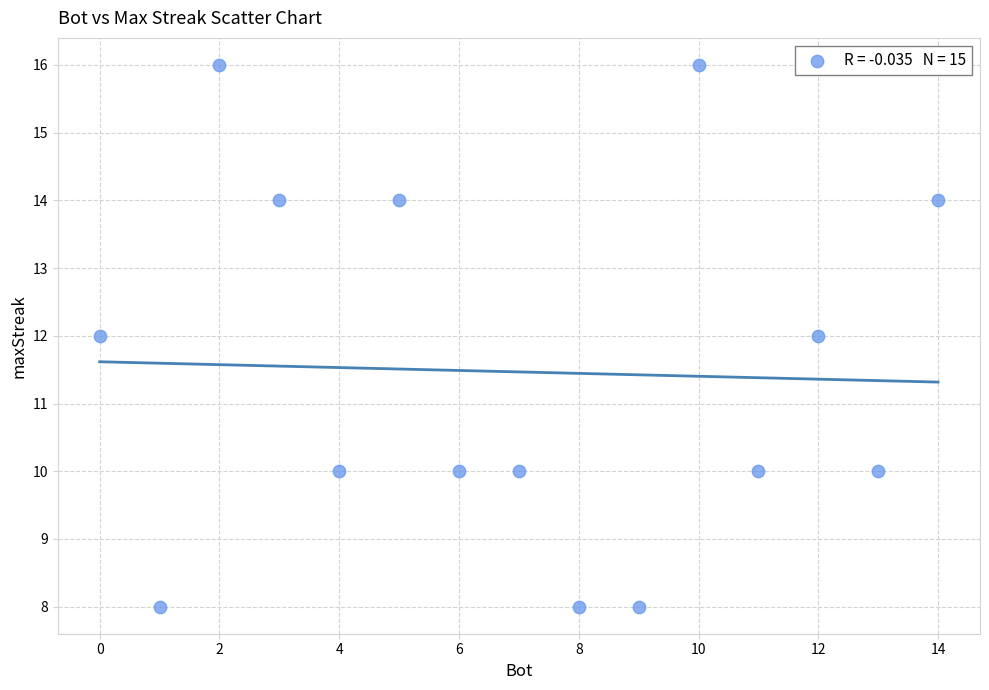

What is the range of X values (max minus min)?

14